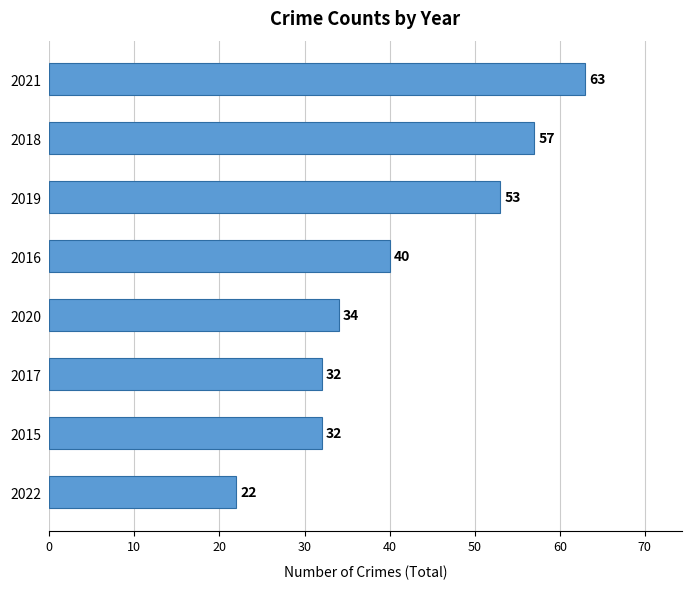

The value at 2021 is 63. True or false?

True